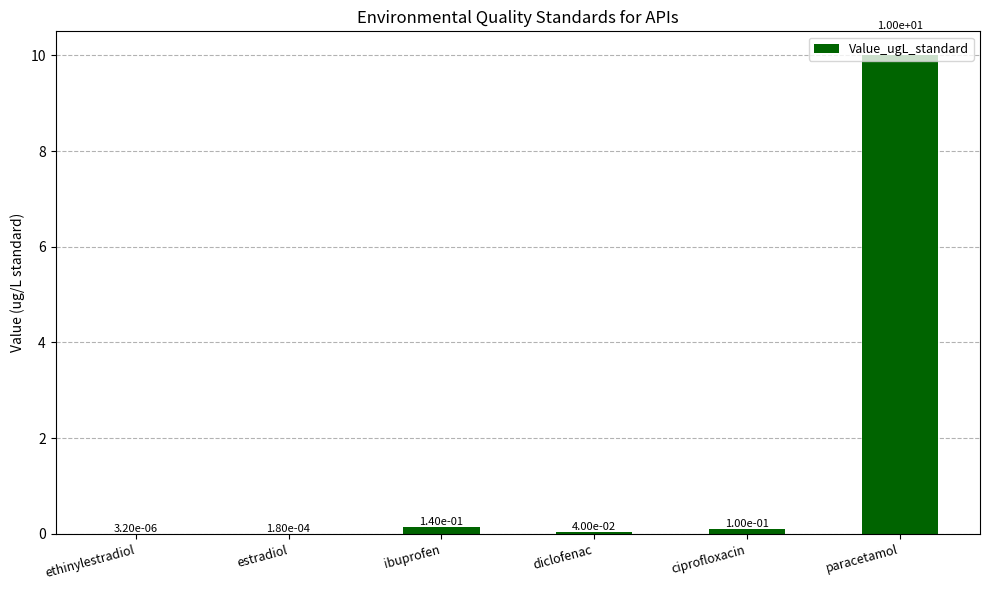

What is the change in value from ethinylestradiol to ibuprofen?

+0.1